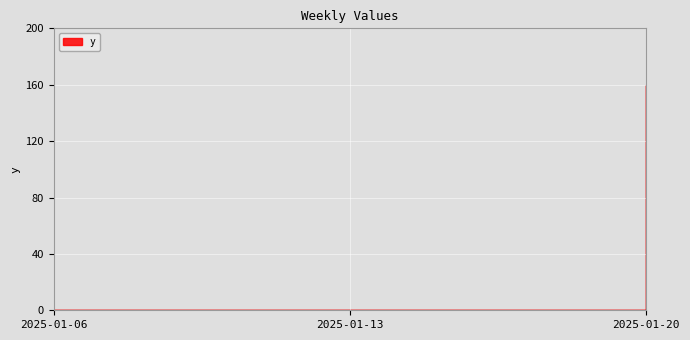

Which has a higher value, 2025-01-20 or 2025-01-06?

2025-01-20